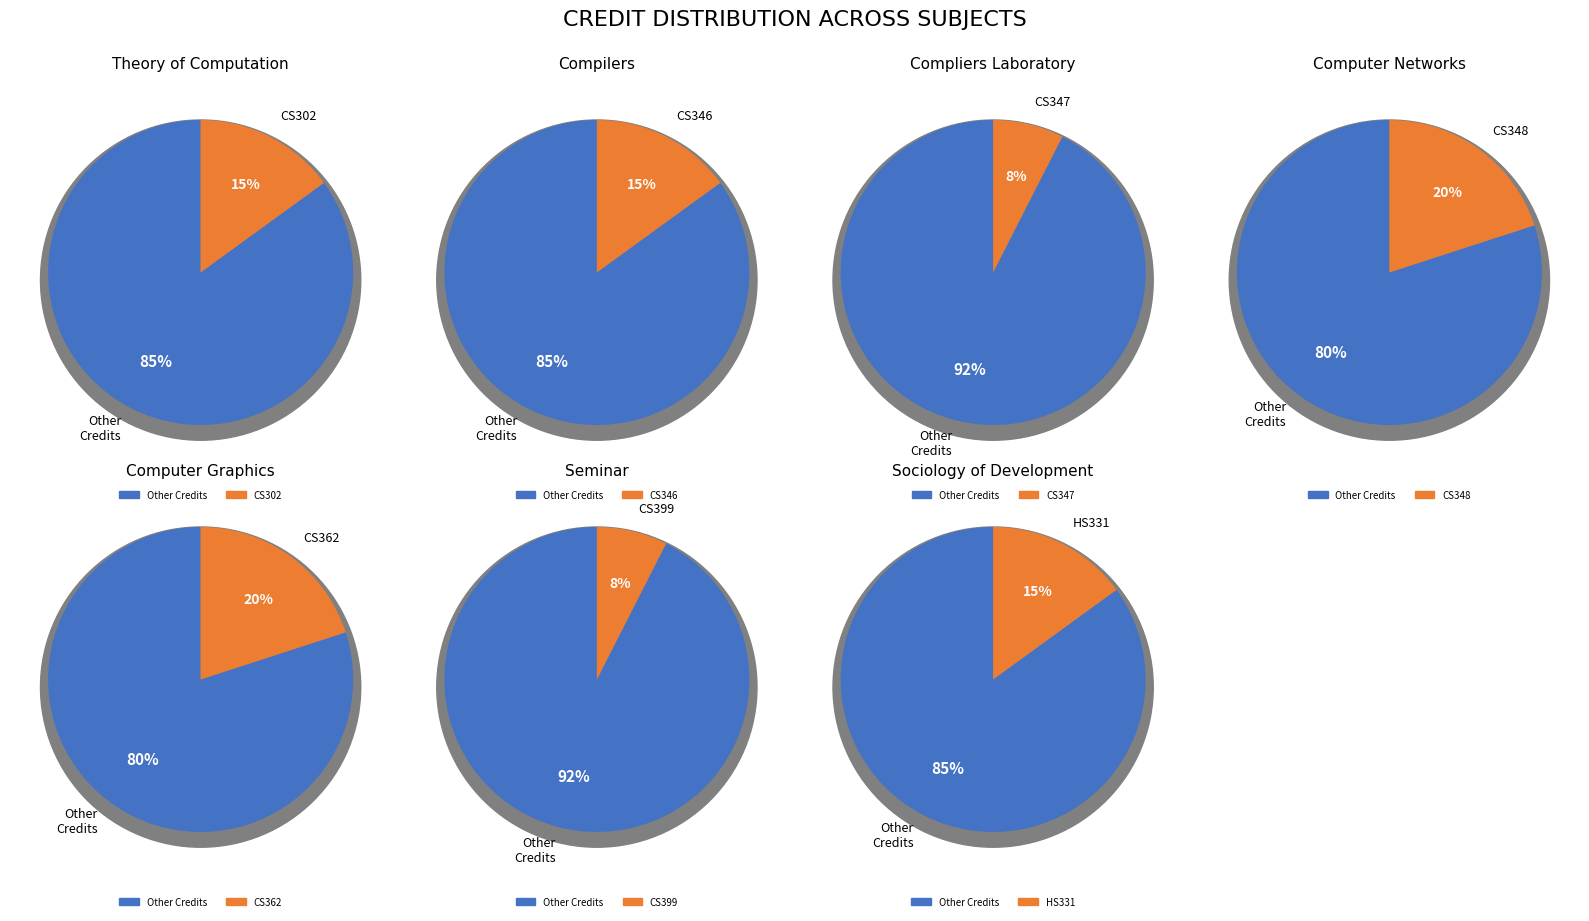

Do CS362 and CS346 together represent more than half of the pie?

No